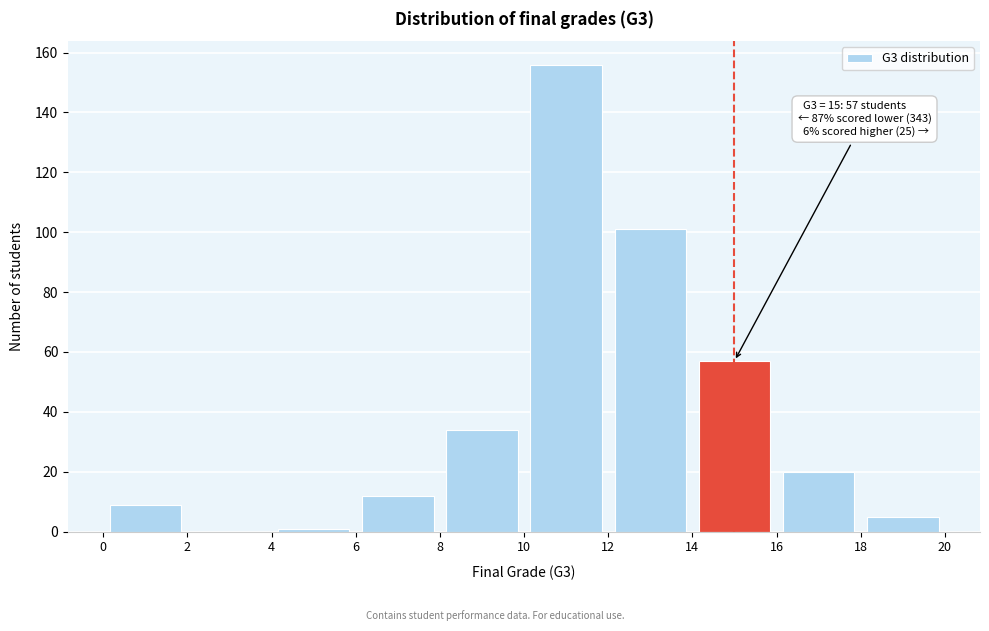

Over which range of the x-axis is the bar tallest?

10 to 12